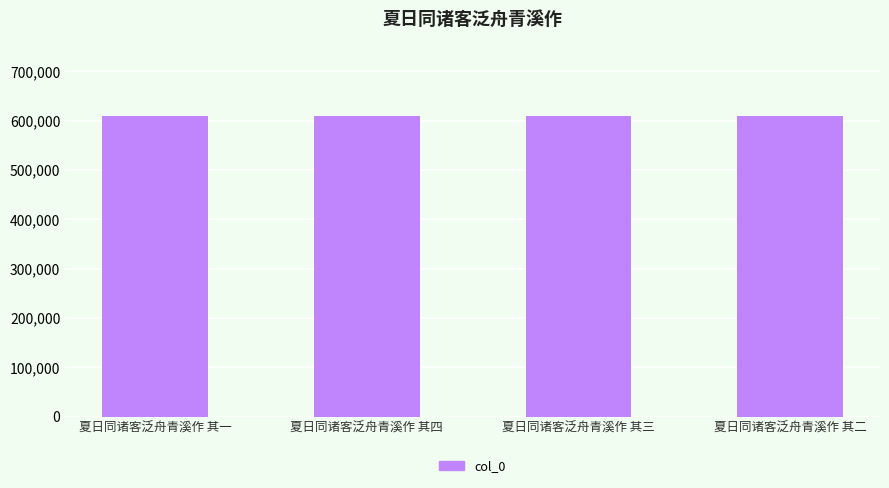

What is the label of the 2nd bar from the left?

夏日同诸客泛舟青溪作 其四